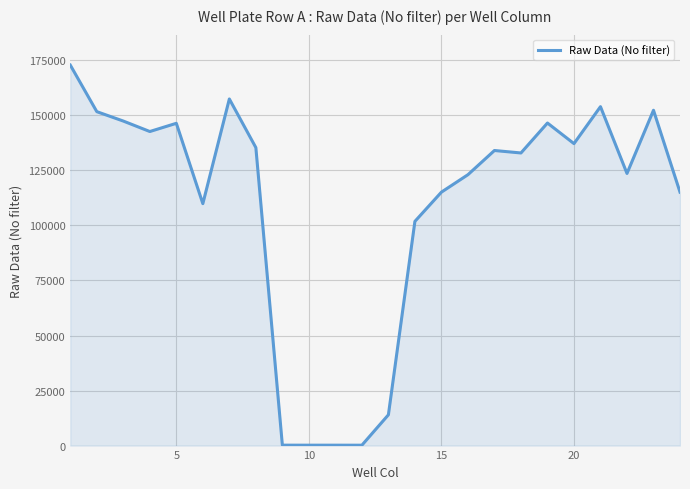

True or false: there are more than 0 points higher than both neighbors.

True